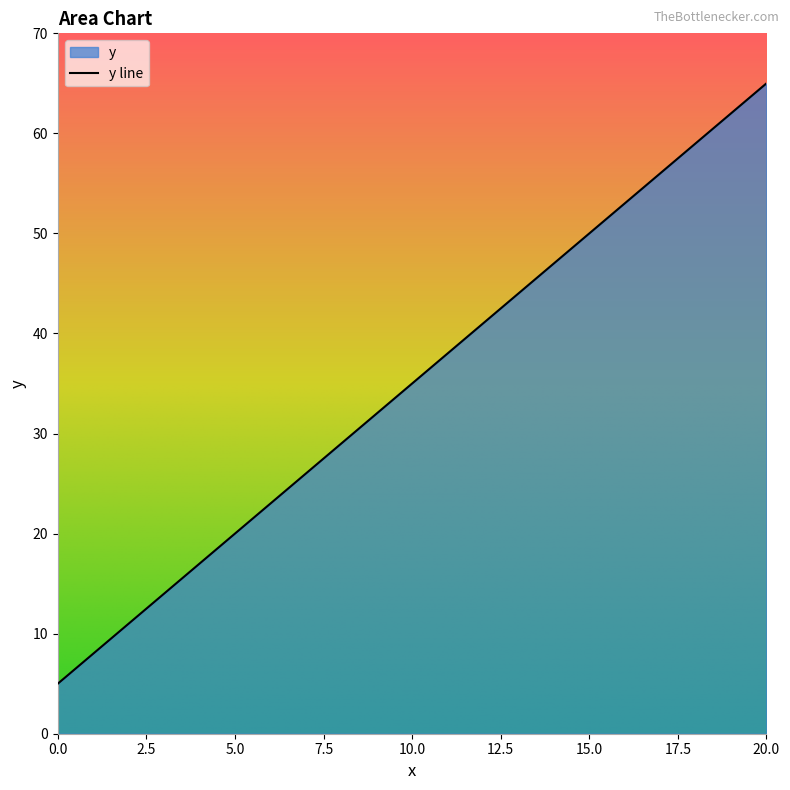

Rank the categories by value from lowest to highest.

0, 1, 2, 3, 4, 5, 6, 7, 8, 9, 10, 11, 12, 13, 14, 15, 16, 17, 18, 19, 20